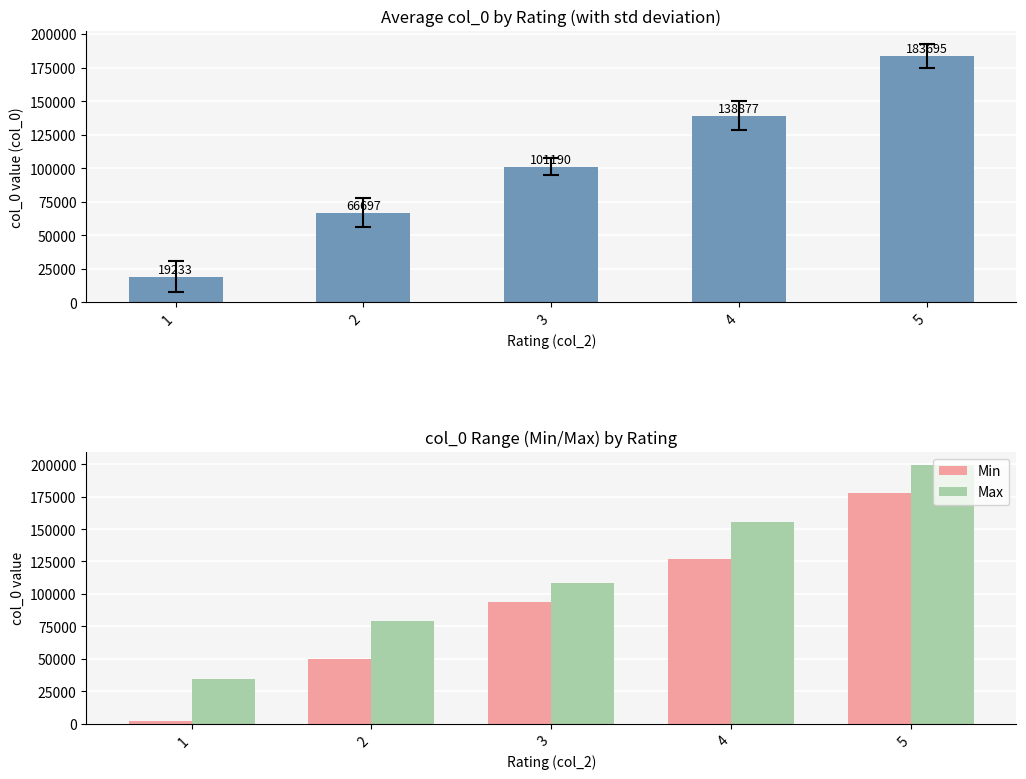

What is the difference between the maximum and second lowest values in the Max series?

120436